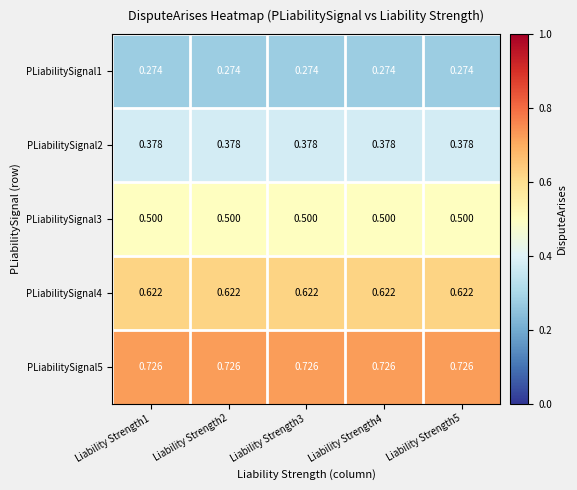

Is the value of PLiabilitySignal3 at Liability Strength1 greater than the value of PLiabilitySignal1 at Liability Strength2?

Yes